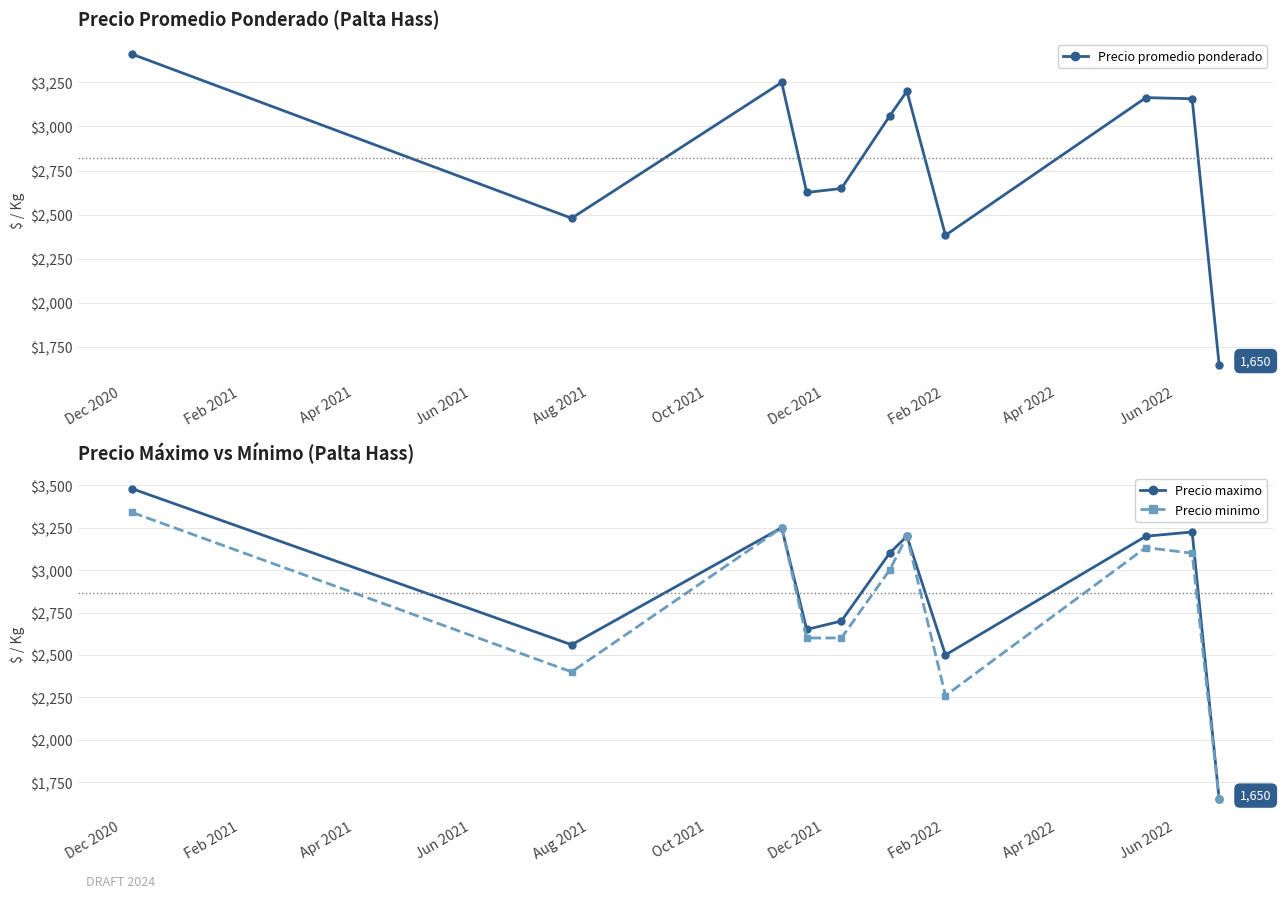

What is the sum of all Precio minimo values?

30533.3